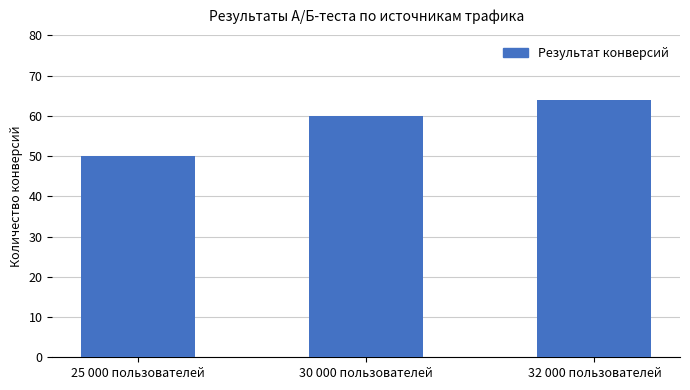

What is the difference between the maximum and minimum values?

14